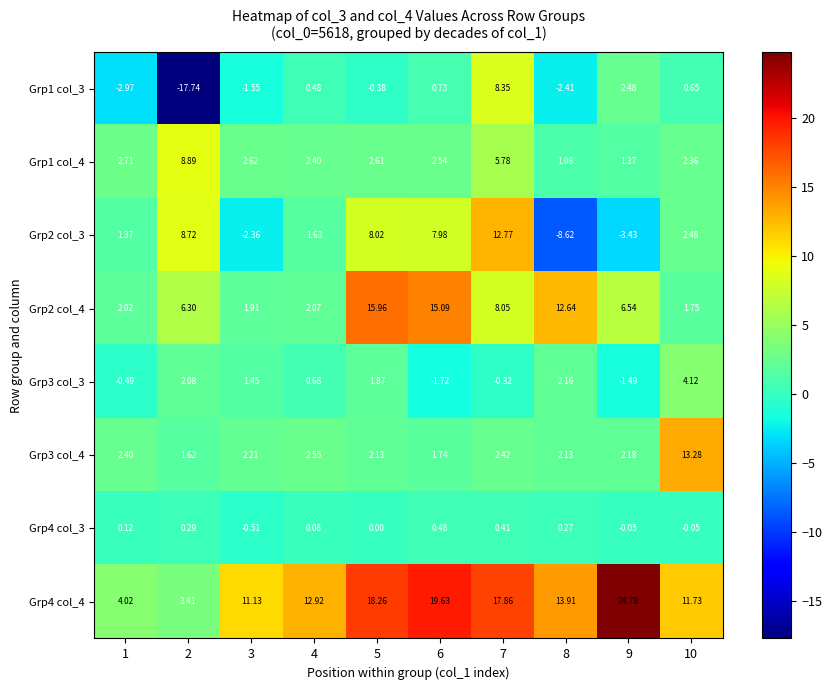

Is the value of Grp3 col_4 at 5 greater than the value of Grp2 col_3 at 1?

Yes